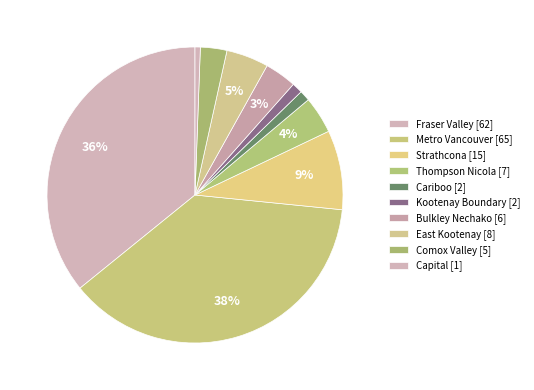

How many slices are in this pie chart?

10